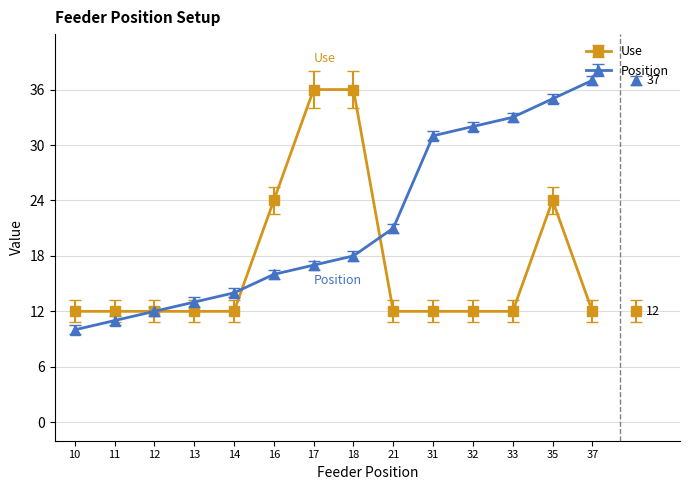

What is the difference between the maximum and minimum values in the Position series?

27